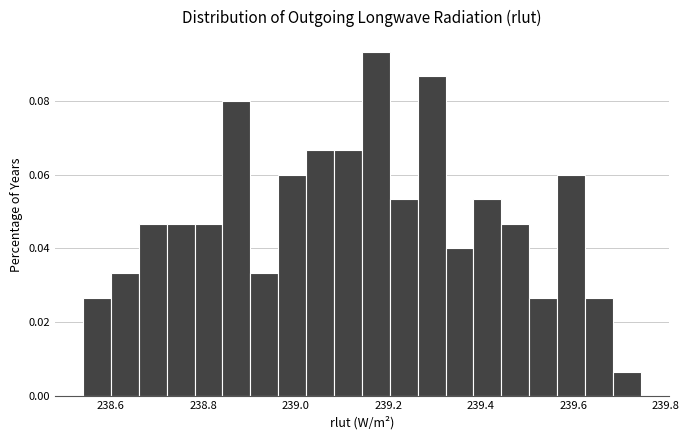

Read against the x-axis, roughly where is the centre of the tallest bar?

239.18